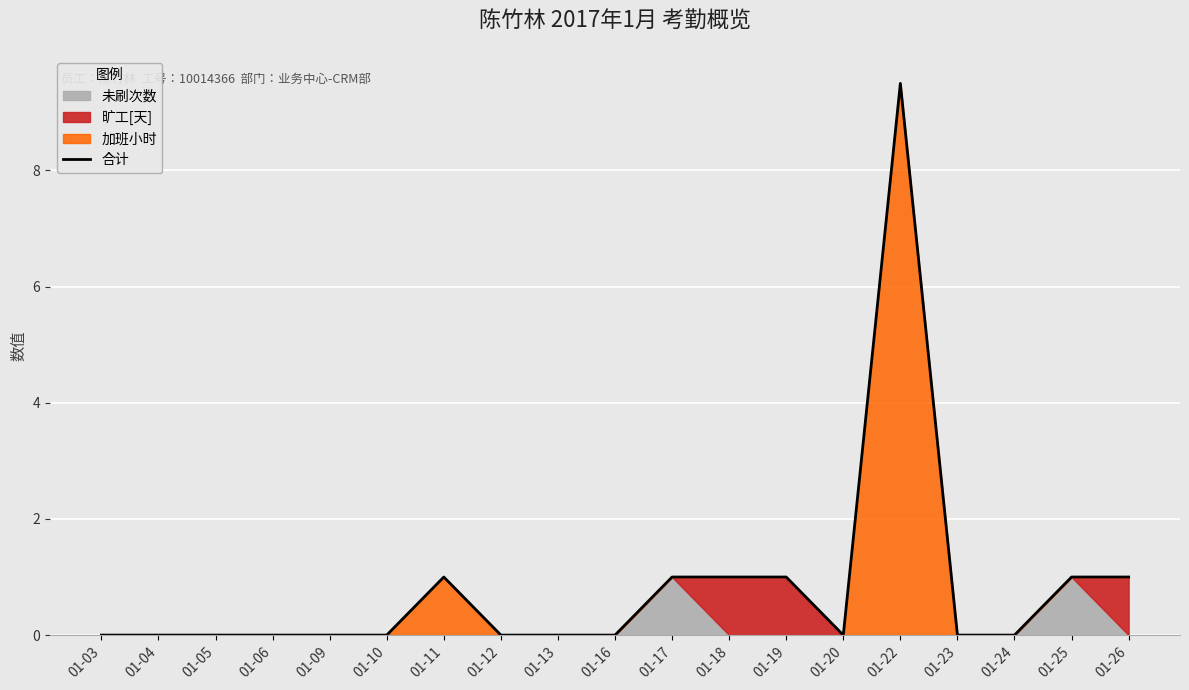

Rank the categories by value from highest to lowest.

01-22, 01-11, 01-17, 01-18, 01-19, 01-25, 01-26, 01-03, 01-04, 01-05, 01-06, 01-09, 01-10, 01-12, 01-13, 01-16, 01-20, 01-23, 01-24